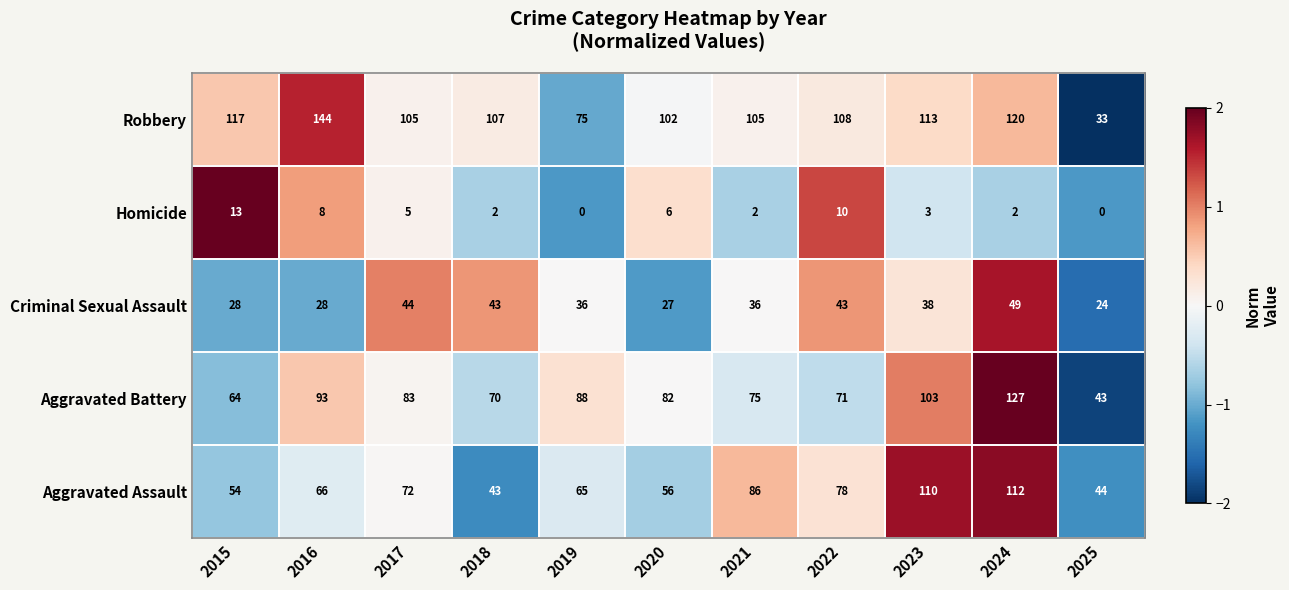

Is it true that Aggravated Battery equals 71 at 2022?

True